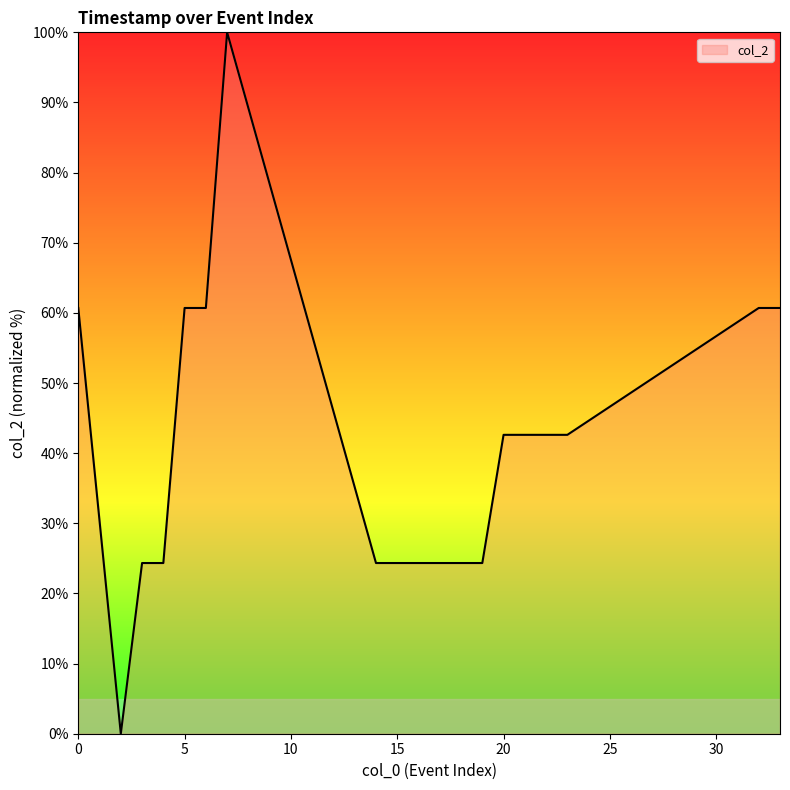

What is the difference between the maximum and minimum values?

100.0